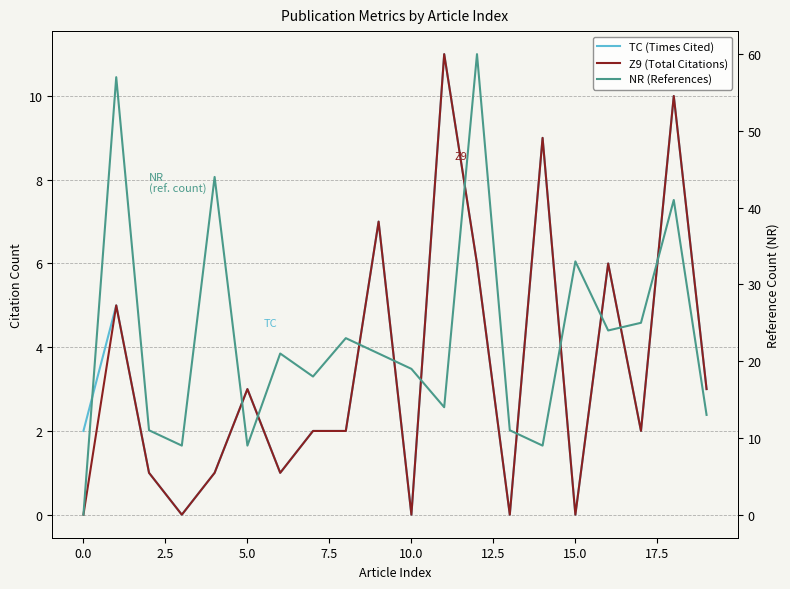

Rank the series by their maximum value, from highest to lowest.

NR (References), TC (Times Cited), Z9 (Total Citations)